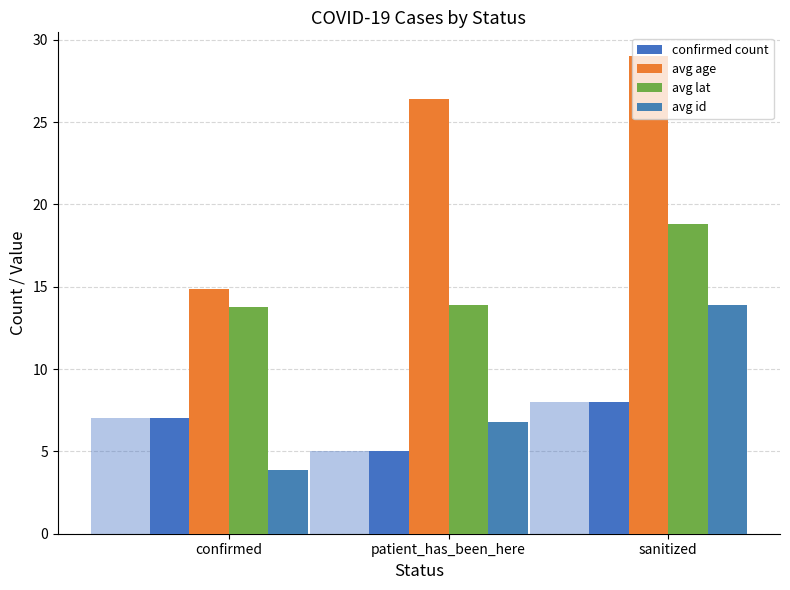

What is the label of the 3rd bar from the left?

sanitized